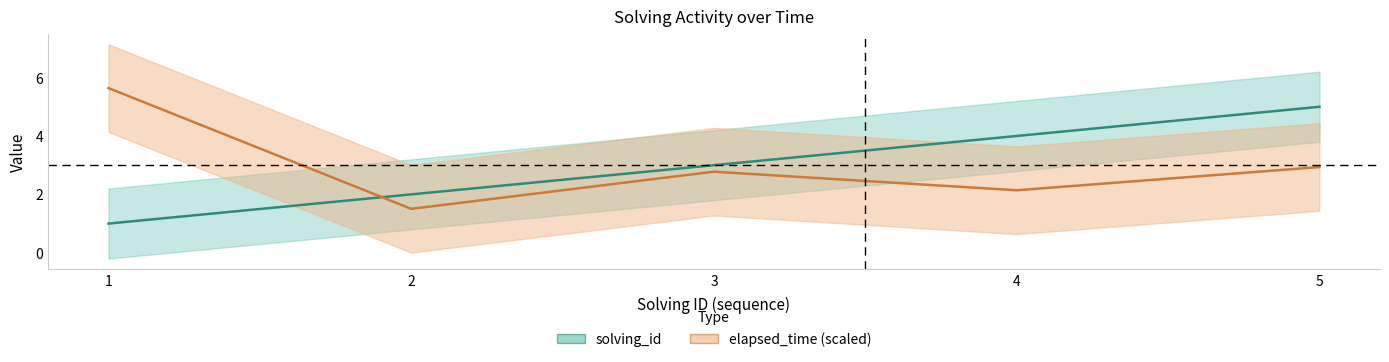

What is the value of the elapsed_time point at the 2nd from the left?

1.5